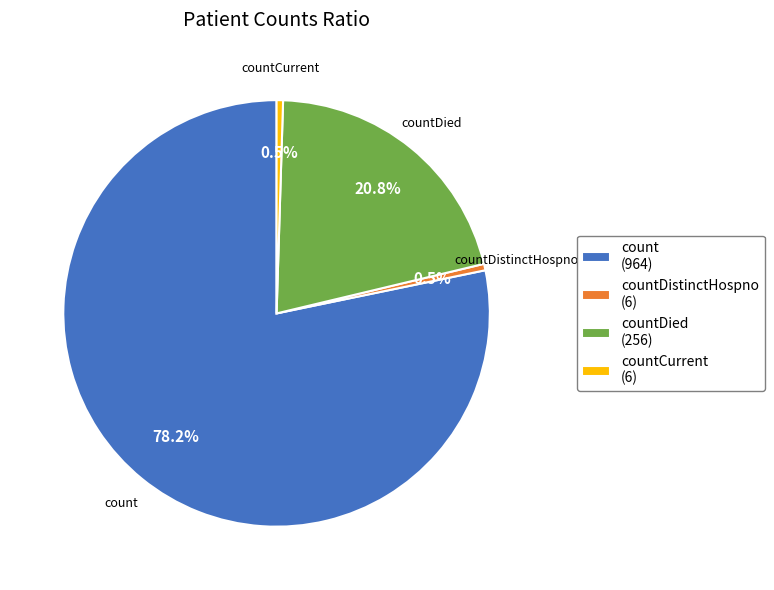

Is there a majority slice in this chart?

Yes